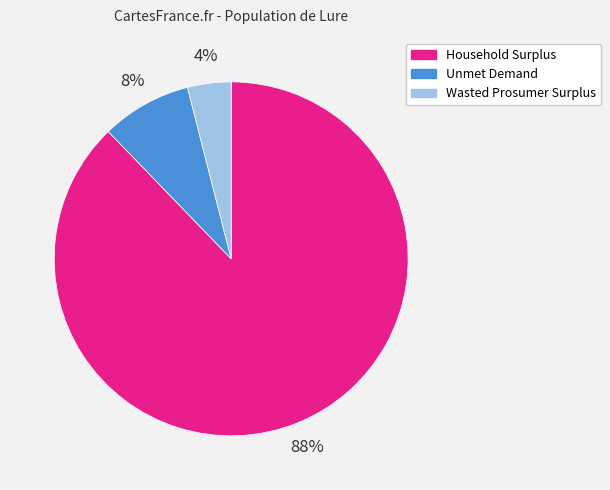

Is it true that Unmet Demand is 1% of the pie?

False